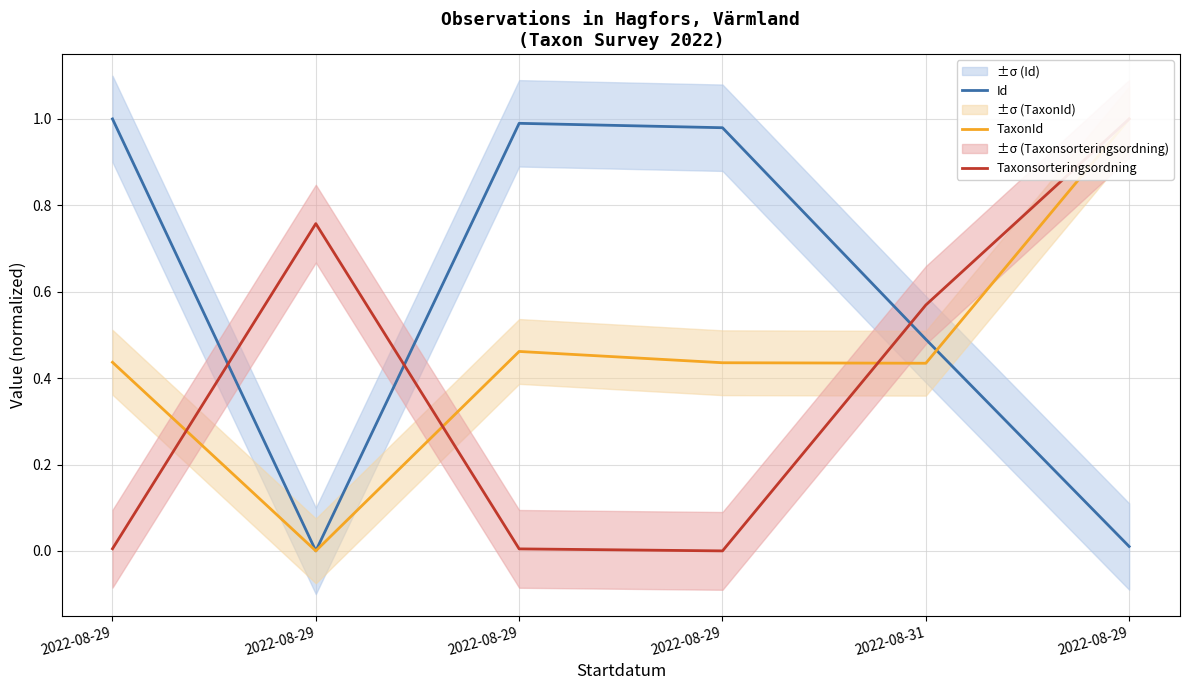

Which series has the largest total across all categories?

Id